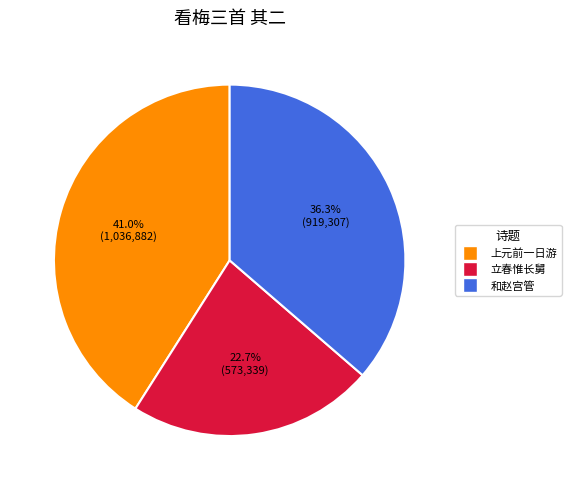

Does any single category account for the majority?

No